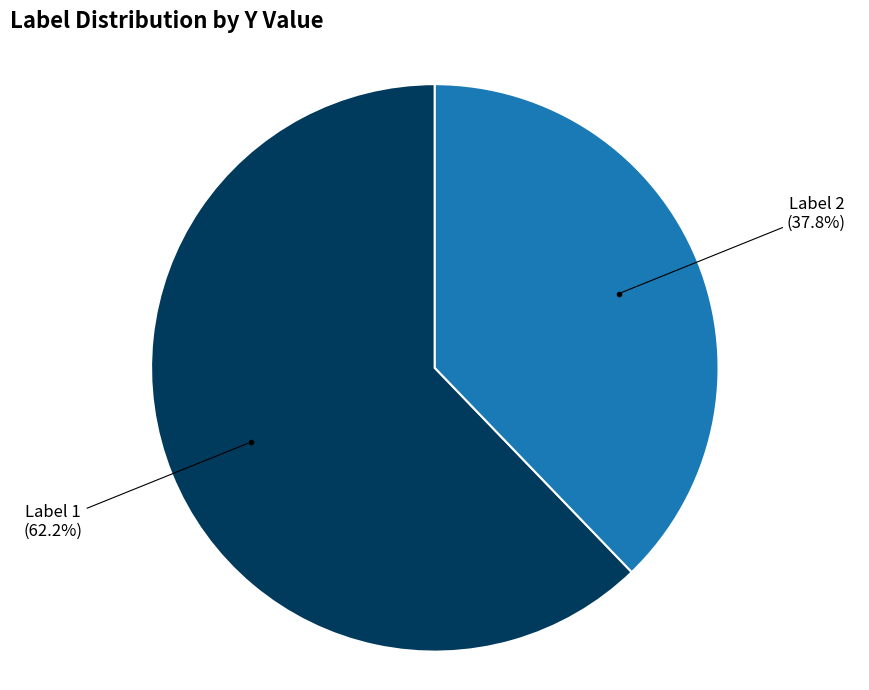

Count the number of slices in the pie.

2